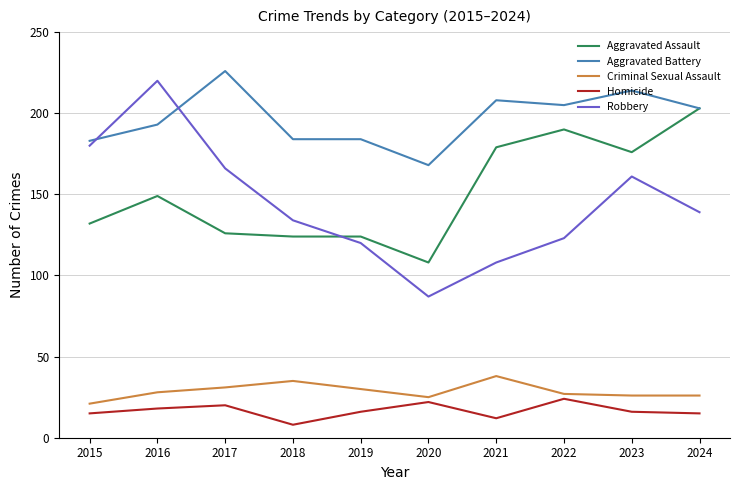

At how many categories does at least one series exceed 106?

10